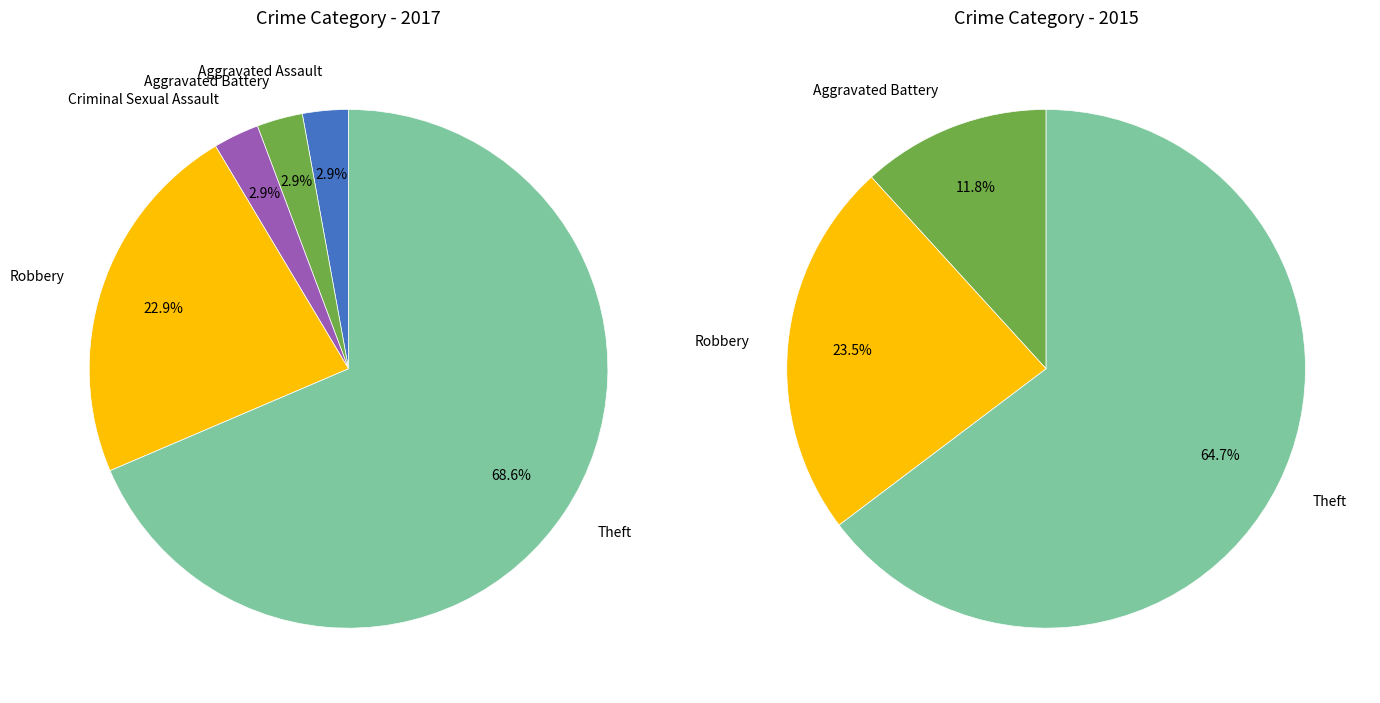

What is the smallest slice in the pie chart?

3